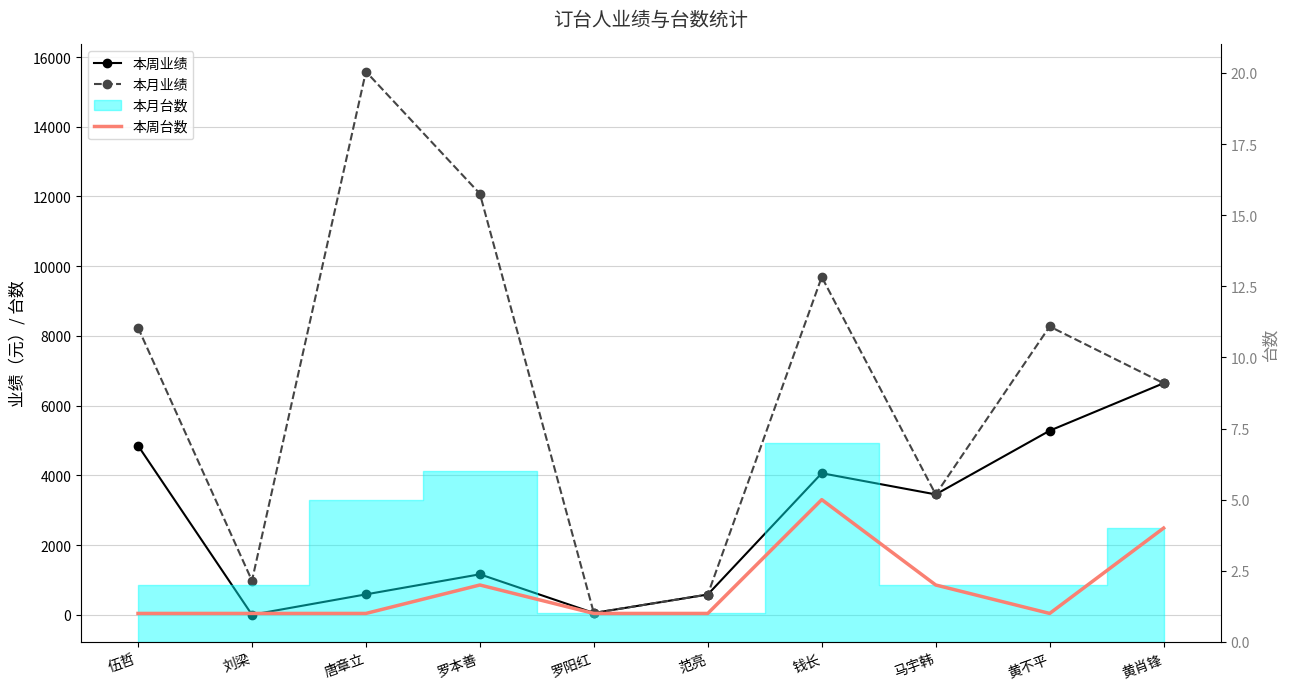

Reading left to right, transcribe all the data shown in this chart.

本周业绩: 伍哲=4852	刘梁=0	唐章立=584	罗本善=1160	罗阳红=50	范亮=580	钱长=4060	马宇韩=3452	黄不平=5280	黄肖锋=6642
本月业绩: 伍哲=8238	刘梁=976	唐章立=15582	罗本善=12079	罗阳红=50	范亮=580	钱长=9690	马宇韩=3452	黄不平=8270	黄肖锋=6642
本周台数: 伍哲=1	刘梁=1	唐章立=1	罗本善=2	罗阳红=1	范亮=1	钱长=5	马宇韩=2	黄不平=1	黄肖锋=4